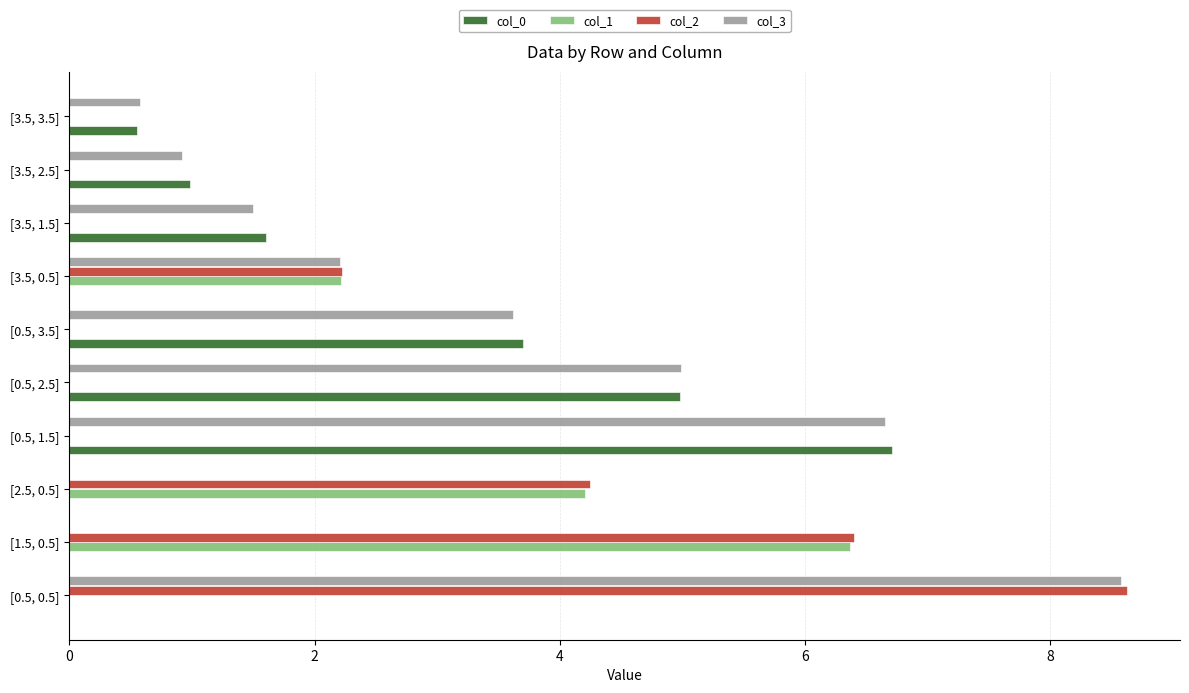

What is the sum of all col_0 values?

18.5